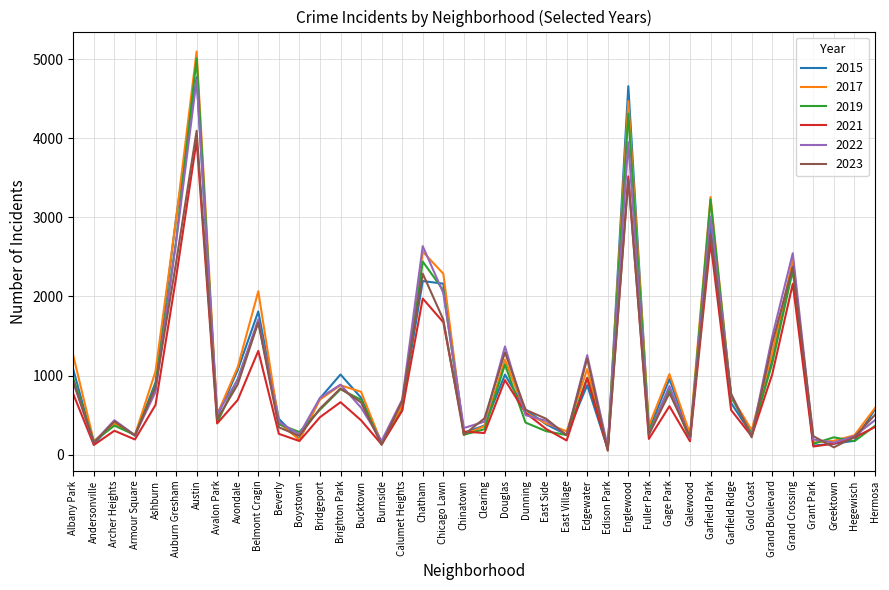

What is the highest value of the 2022 series?

4743